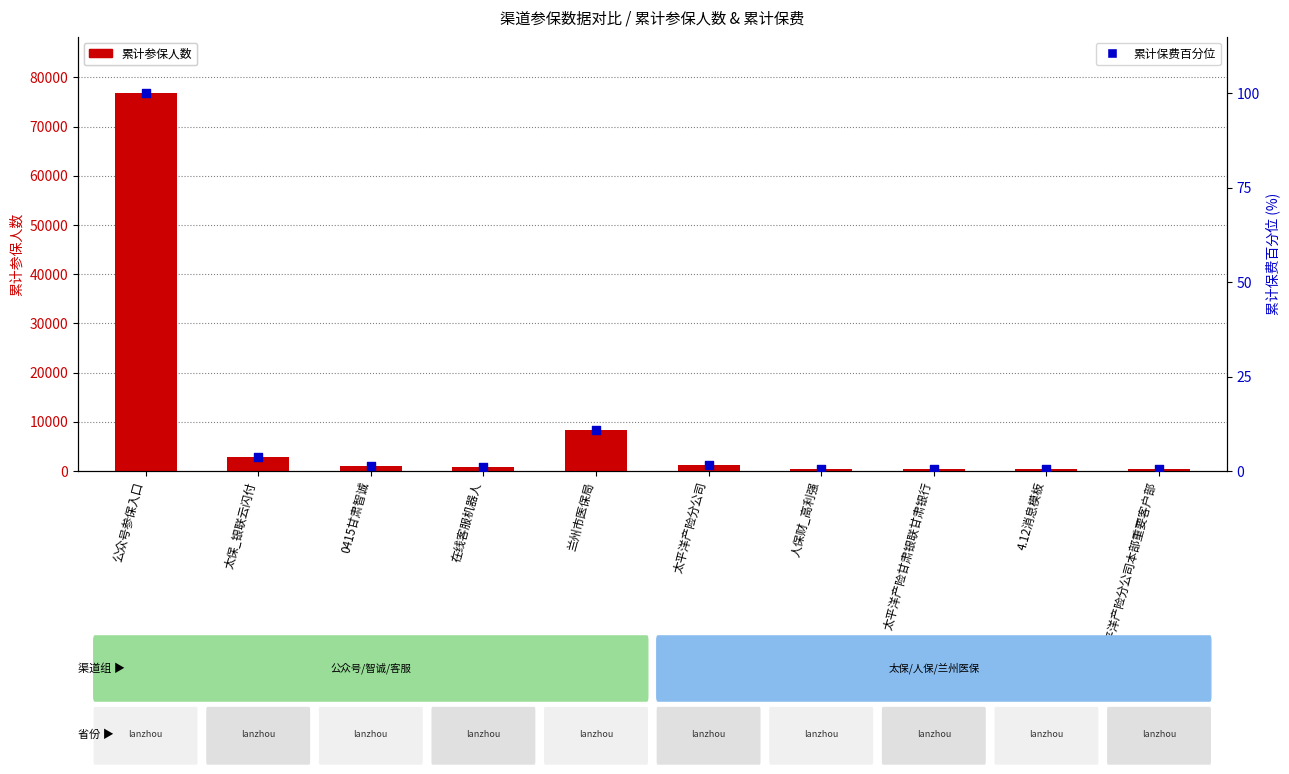

What are all the series names shown in the legend?

累计参保人数, 累计保费百分位